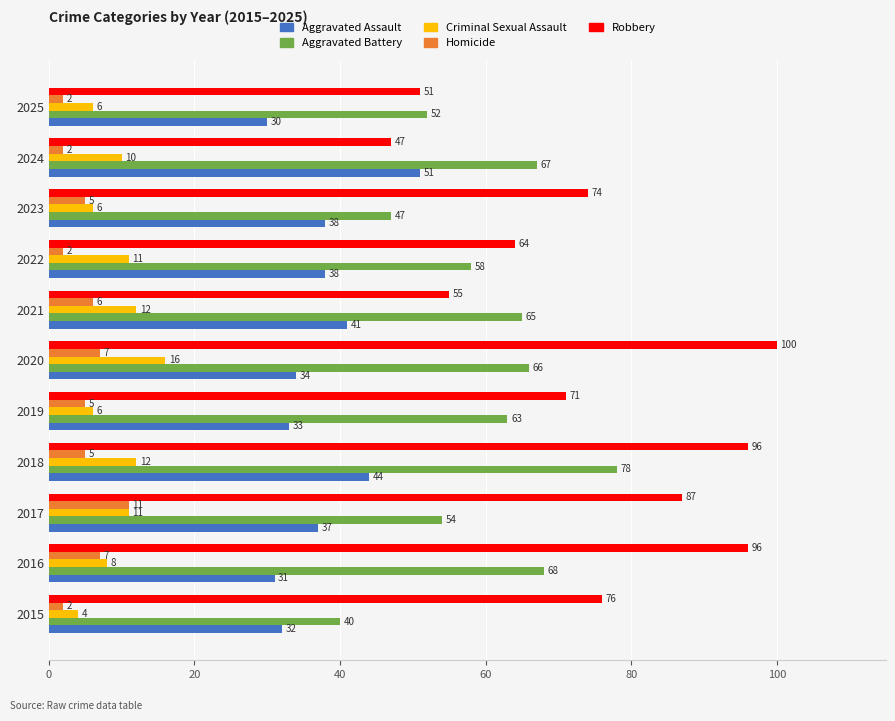

Which category has the lowest value in the Aggravated Assault series?

2025